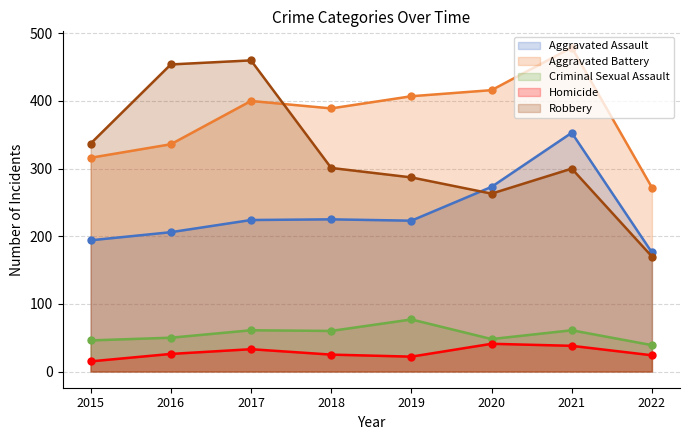

Reading left to right, transcribe all the data shown in this chart.

Aggravated Assault: 2015=194	2016=206	2017=224	2018=225	2019=223	2020=273	2021=353	2022=176
Aggravated Battery: 2015=316	2016=336	2017=400	2018=389	2019=407	2020=416	2021=479	2022=272
Criminal Sexual Assault: 2015=46	2016=50	2017=61	2018=60	2019=77	2020=48	2021=61	2022=39
Homicide: 2015=15	2016=26	2017=33	2018=25	2019=22	2020=41	2021=38	2022=24
Robbery: 2015=337	2016=454	2017=460	2018=301	2019=287	2020=263	2021=300	2022=170